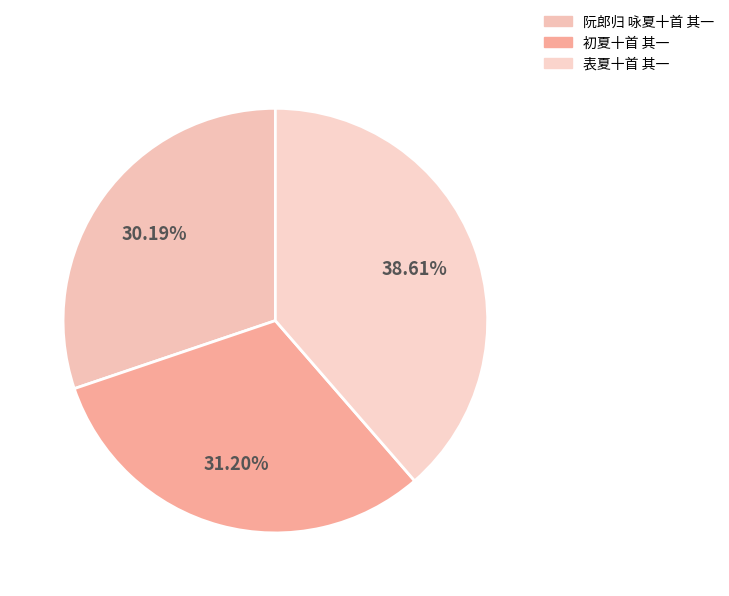

Approximately how many times larger is the value at 阮郎归 咏夏十首 其一 compared to 初夏十首 其一?

1.0